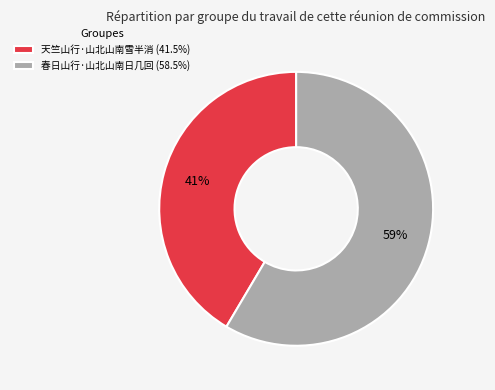

True or false: 天竺山行·山北山南雪半消 accounts for 36% of the total.

False